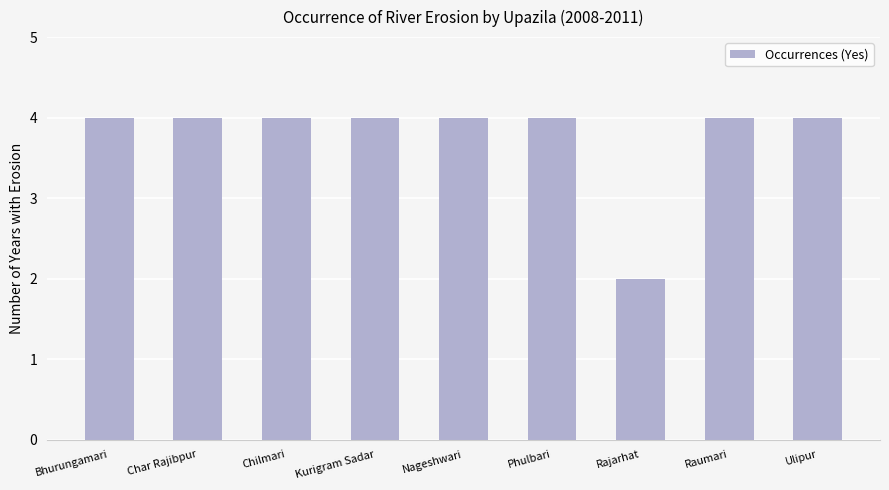

What is the sum of all values?

34